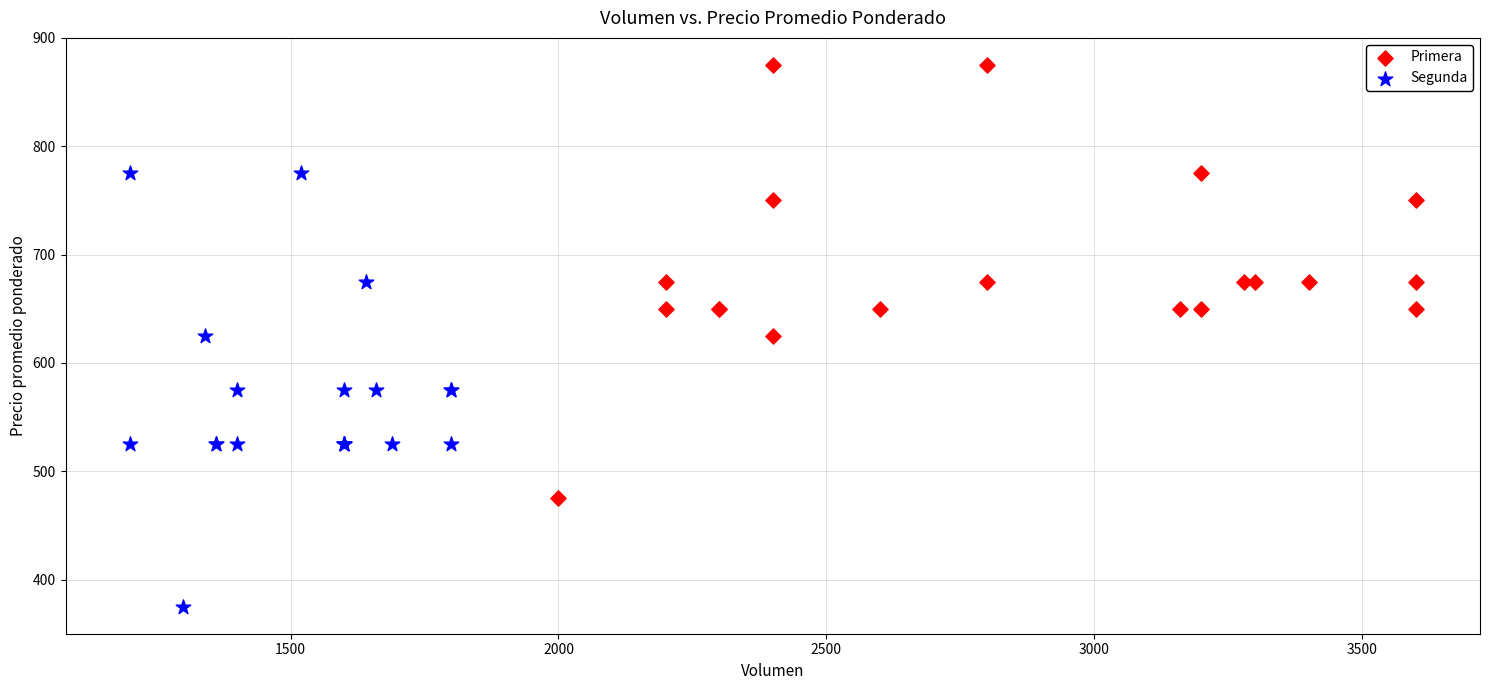

Which series contains the highest Y value?

Primera